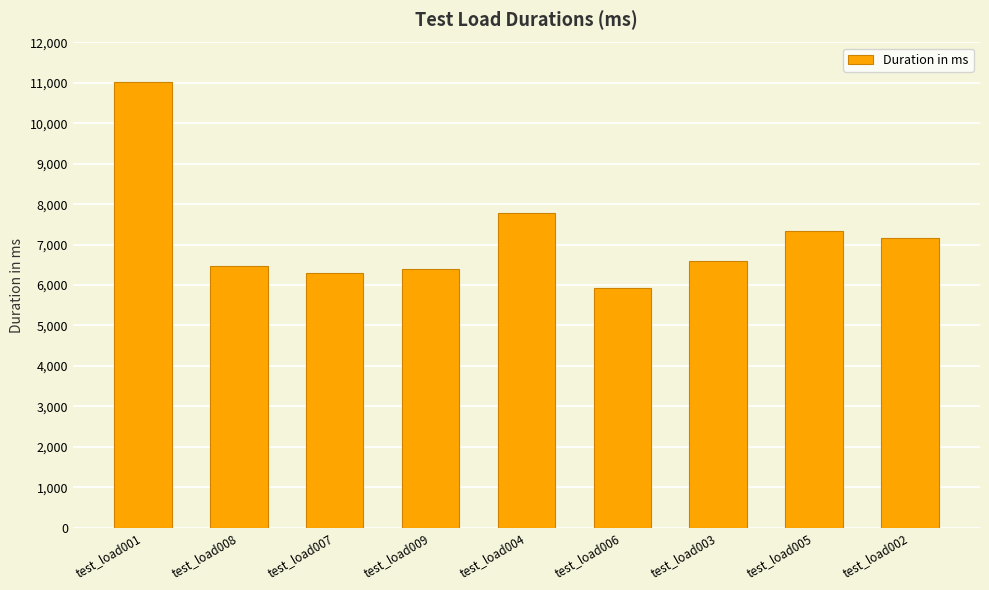

Are the bars grouped side by side (vs. stacked)?

No